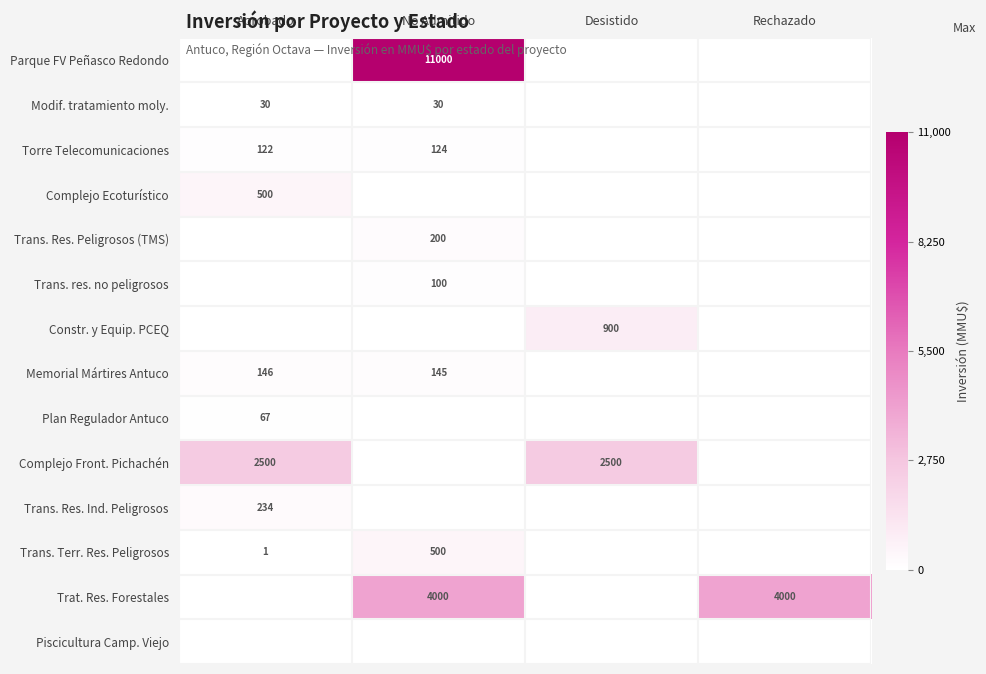

At how many categories does at least one series exceed 0?

4